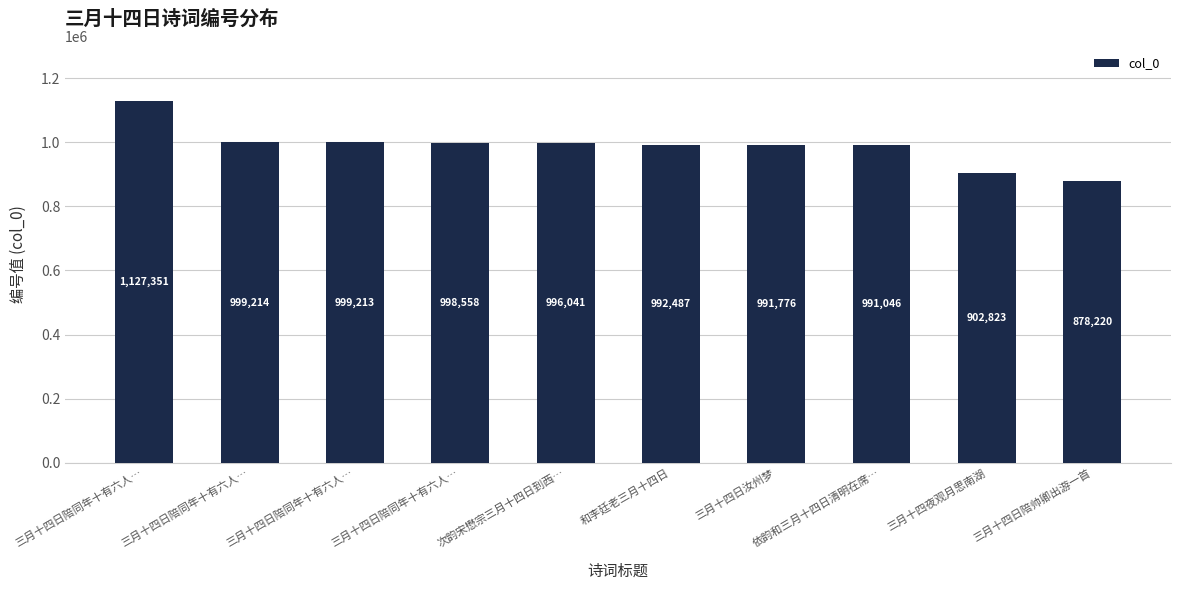

True or false: the data shows 584395 at 依韵和三月十四日清明在席….

False